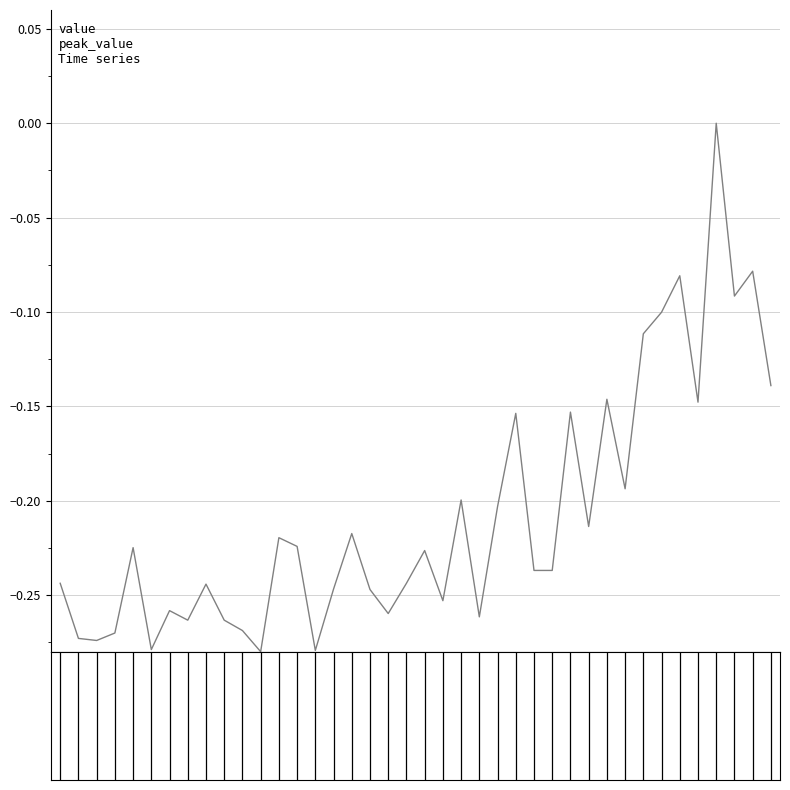

How many values are below zero?

39